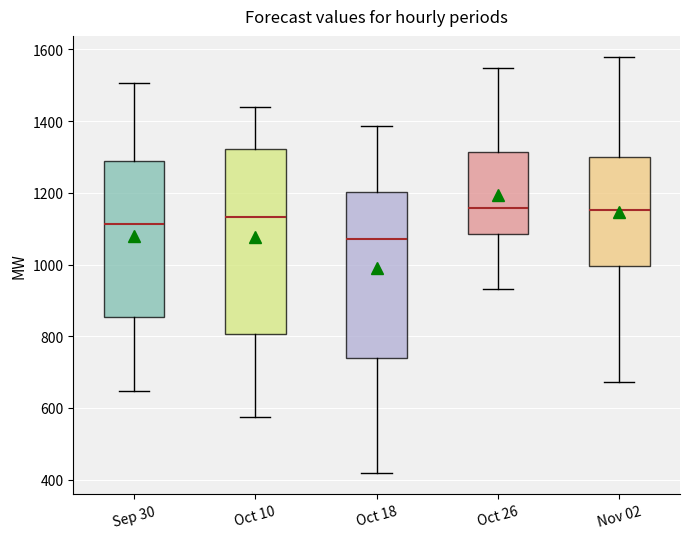

Reading left to right, transcribe this box plot: for each box, give where its median line is, the range the box spans, and where its two whiskers end, as read against the y-axis. The values are not printed on the chart, so give them approximately, as read against the axis.

Sep 30: median 1120, box 860 to 1280, whiskers 640 to 1500
Oct 10: median 1140, box 800 to 1320, whiskers 580 to 1440
Oct 18: median 1080, box 740 to 1200, whiskers 420 to 1380
Oct 26: median 1160, box 1080 to 1320, whiskers 940 to 1540
Nov 02: median 1160, box 1000 to 1300, whiskers 680 to 1580